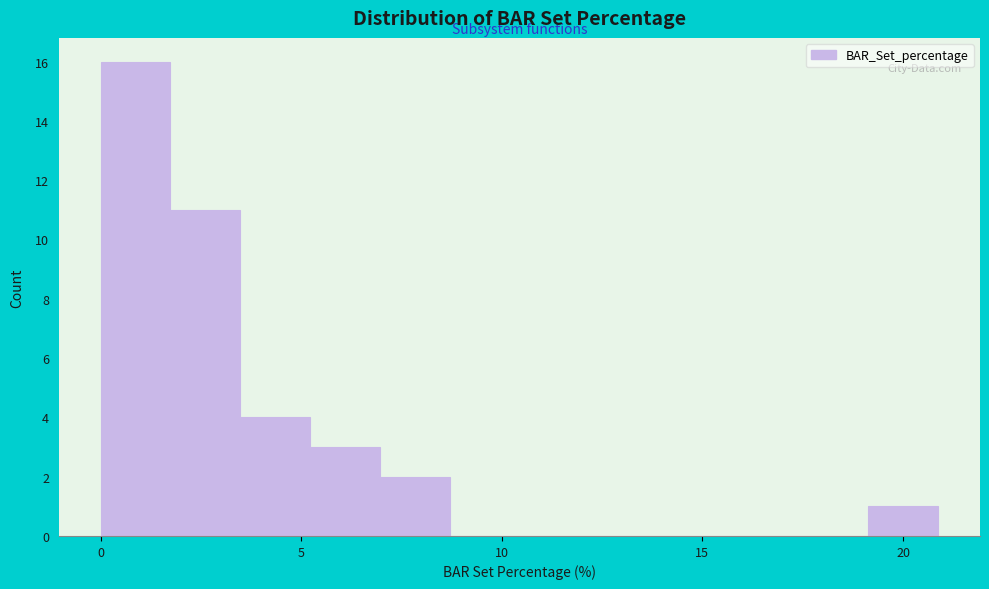

Around what value on the x-axis is the tallest bar? Give the approximate position of its centre, as read against the axis.

1.0